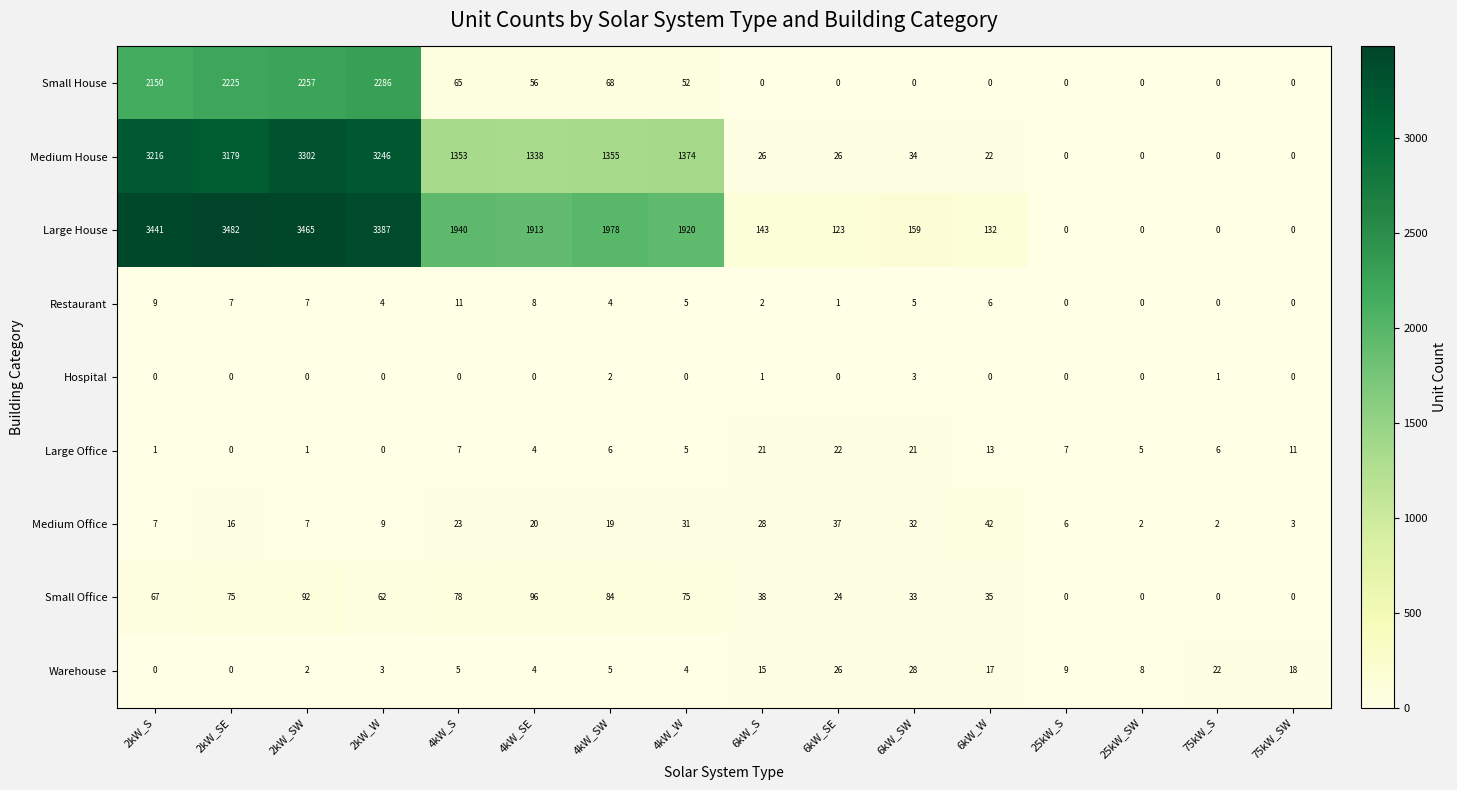

List the series in order of their peak value, highest first.

Large House, Medium House, Small House, Small Office, Medium Office, Warehouse, Large Office, Restaurant, Hospital